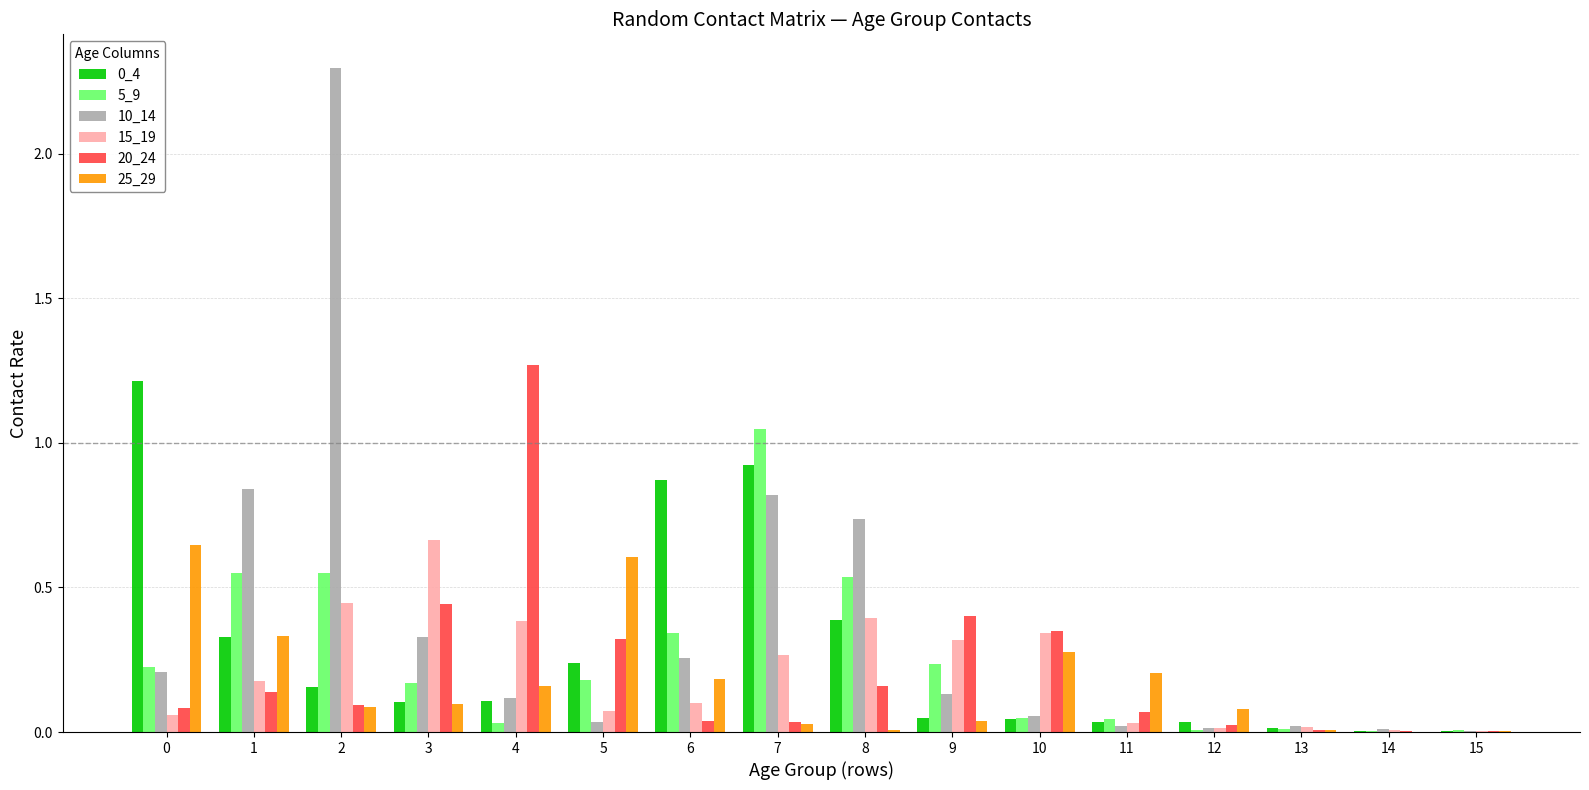

How many groups of bars are there?

16